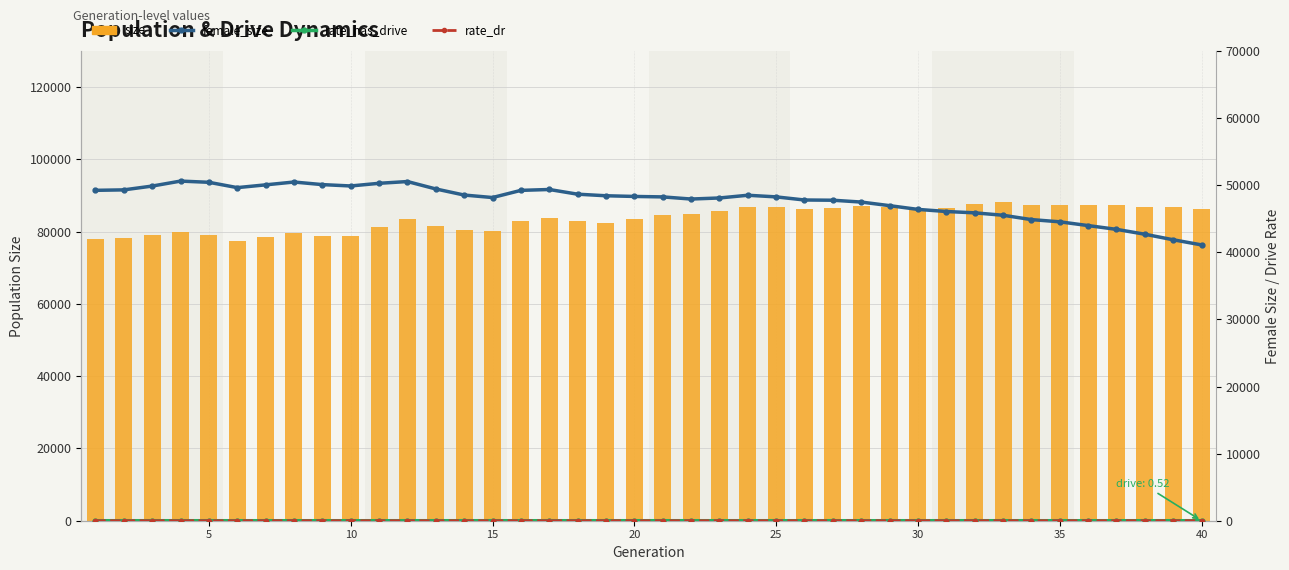

How many values in rate_has_drive are above zero?

30